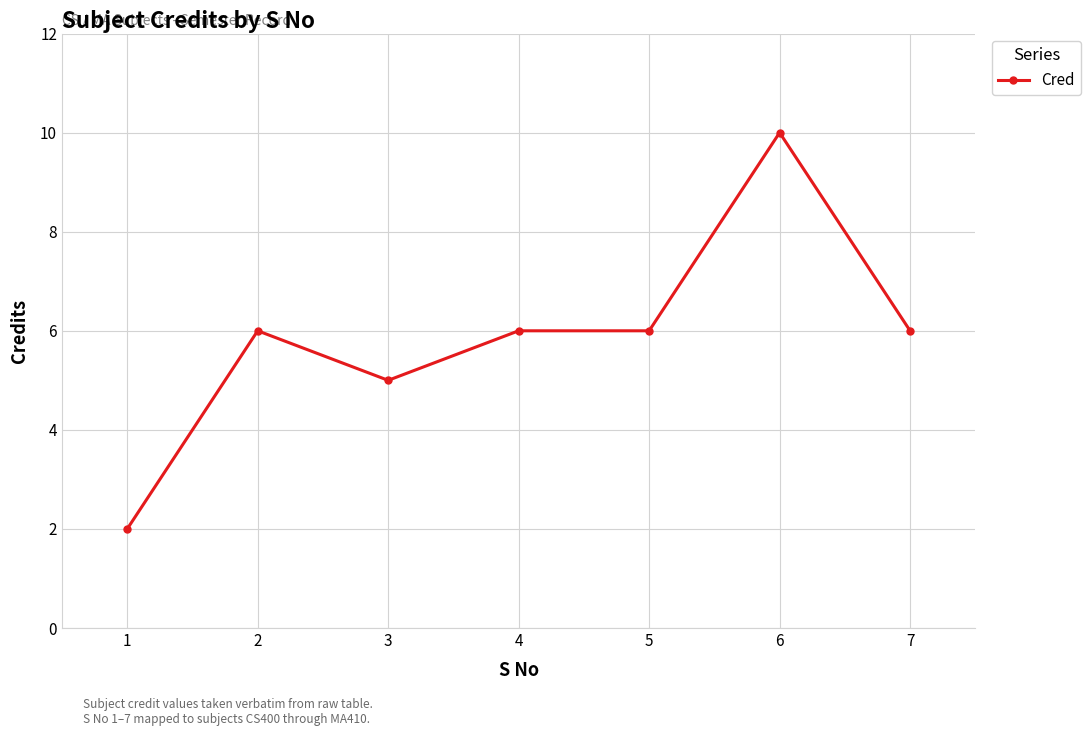

What is the value of the 4th point from the left?

6